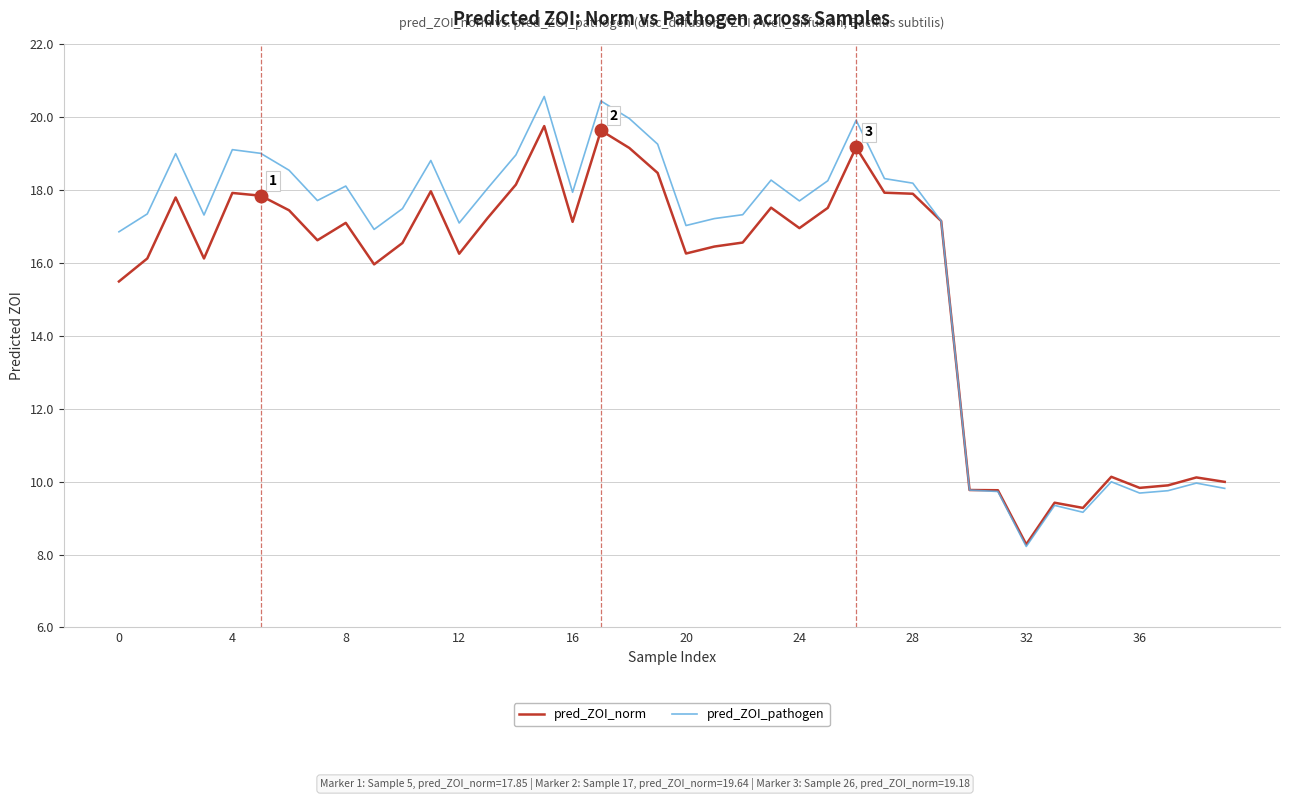

What is the minimum value shown in the chart?

8.2